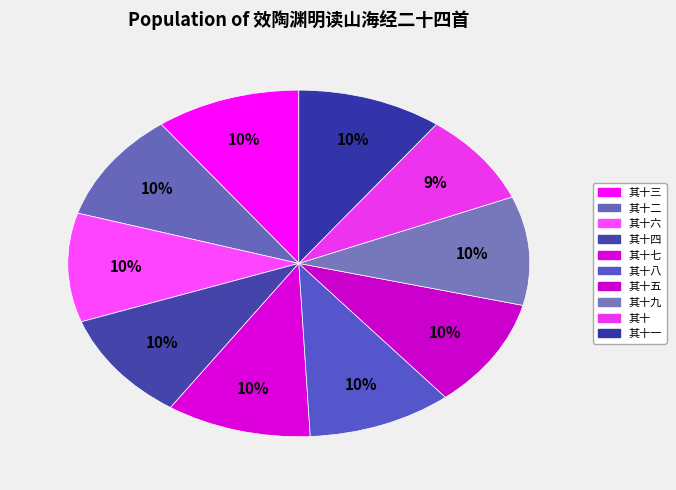

How many slices are in this pie chart?

10